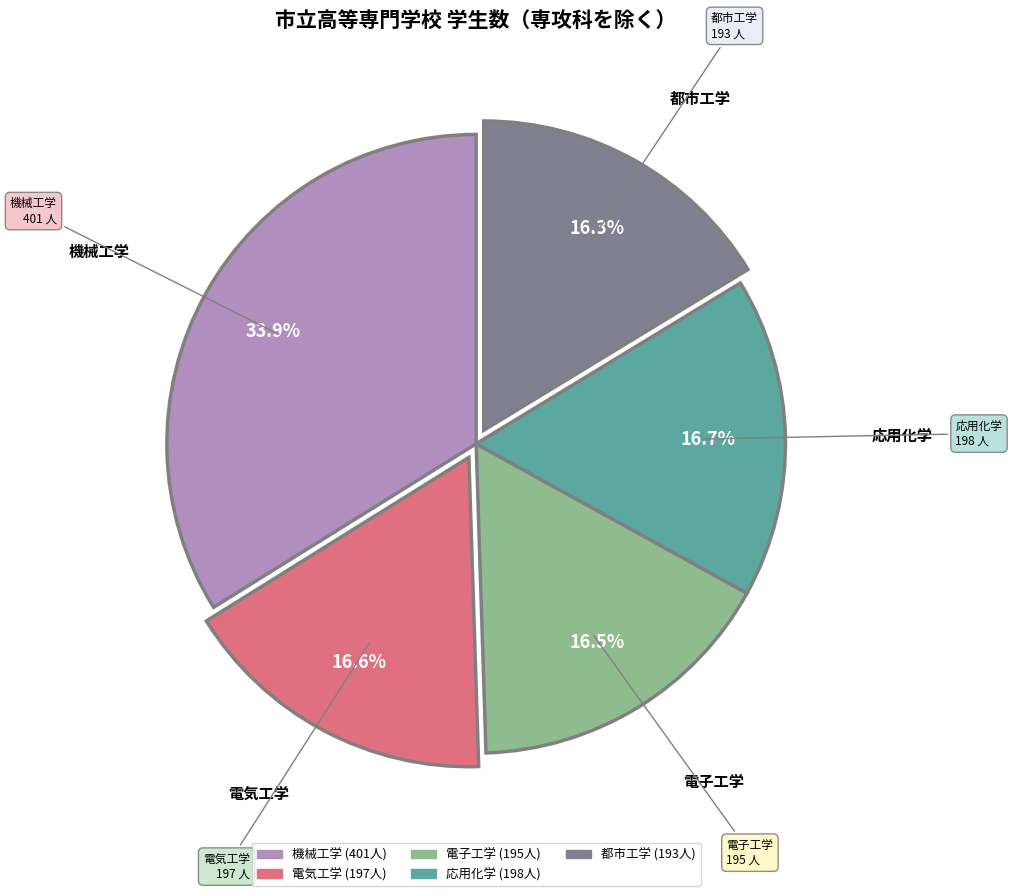

Which slice is the largest?

機械工学